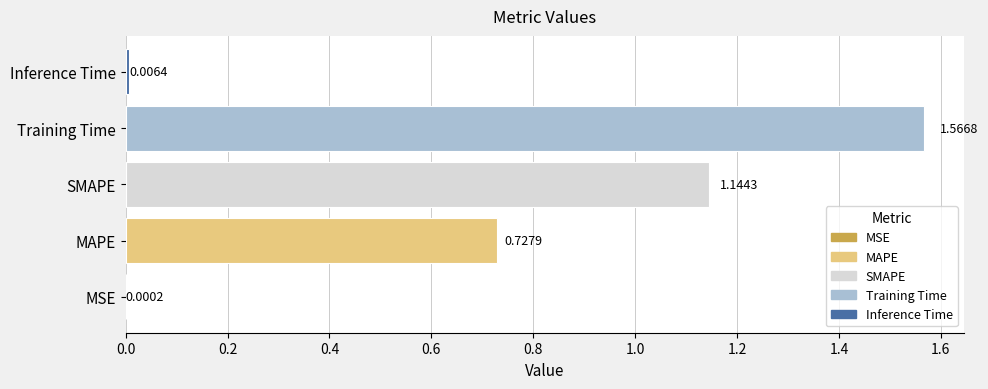

What is the sum of all values?

3.4